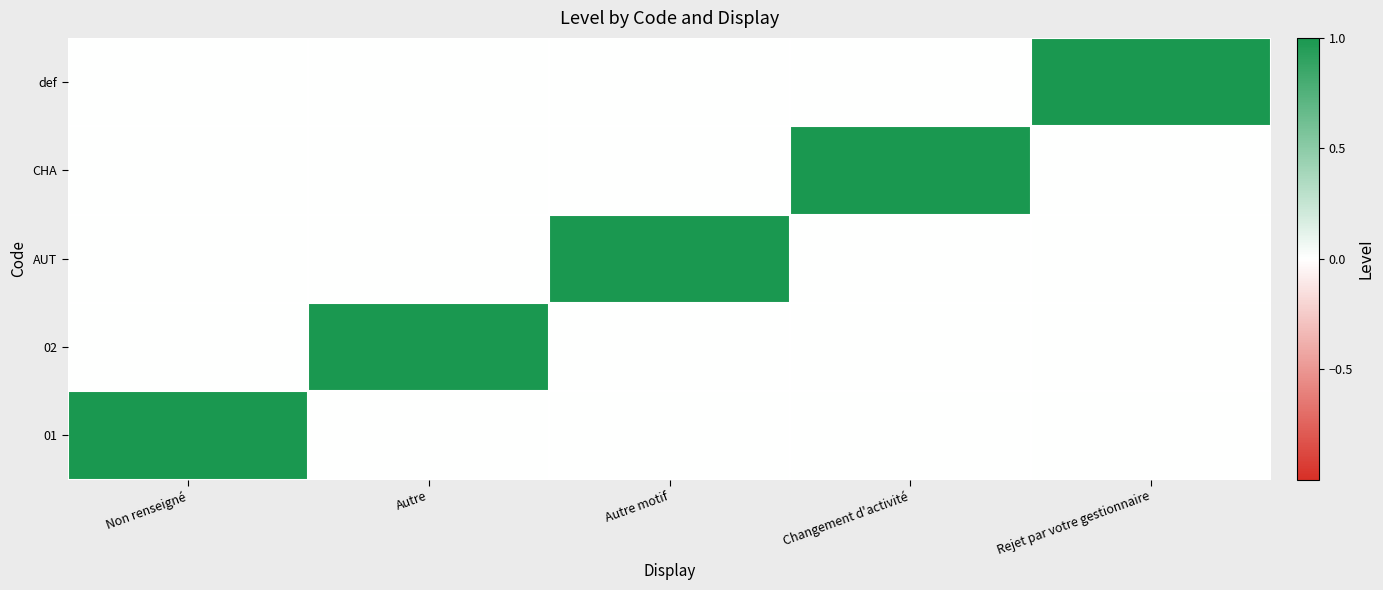

Reading left to right, extract all data points from this chart.

01: Non renseigné=1	Autre=0	Autre motif=0	Changement d'activité=0	Rejet par votre gestionnaire=0
02: Non renseigné=0	Autre=1	Autre motif=0	Changement d'activité=0	Rejet par votre gestionnaire=0
AUT: Non renseigné=0	Autre=0	Autre motif=1	Changement d'activité=0	Rejet par votre gestionnaire=0
CHA: Non renseigné=0	Autre=0	Autre motif=0	Changement d'activité=1	Rejet par votre gestionnaire=0
def: Non renseigné=0	Autre=0	Autre motif=0	Changement d'activité=0	Rejet par votre gestionnaire=1